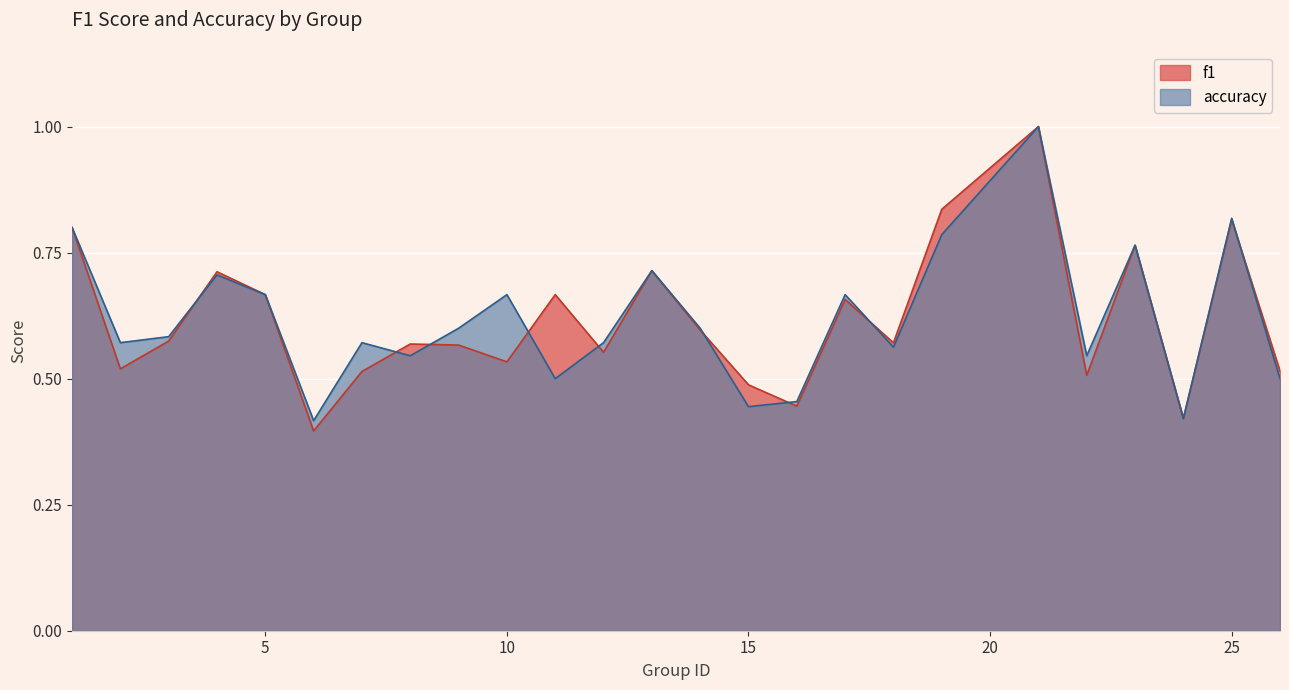

What is the value of the f1 point at the 21st from the left?

0.5